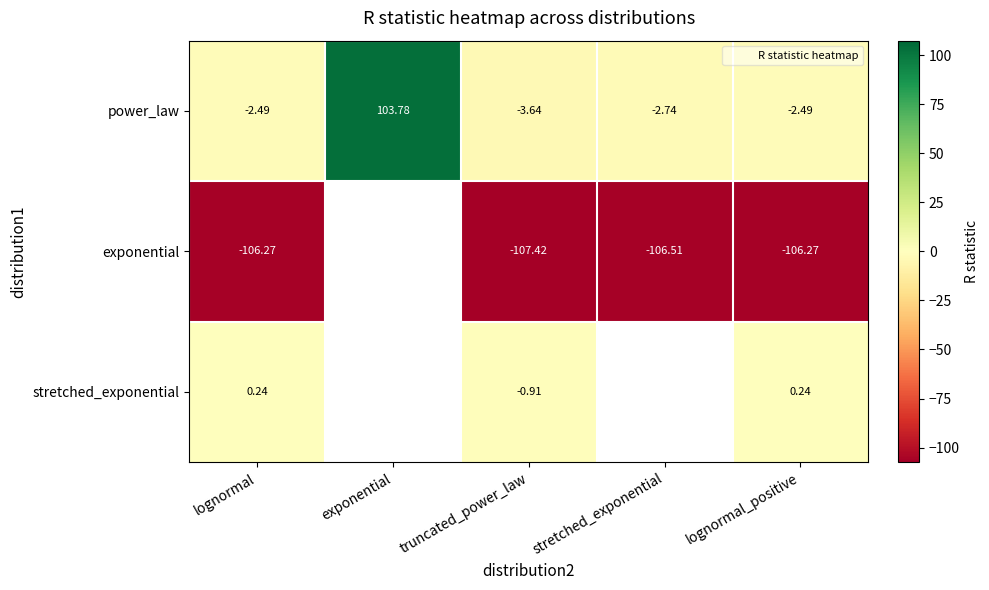

What is the greatest value displayed?

103.8